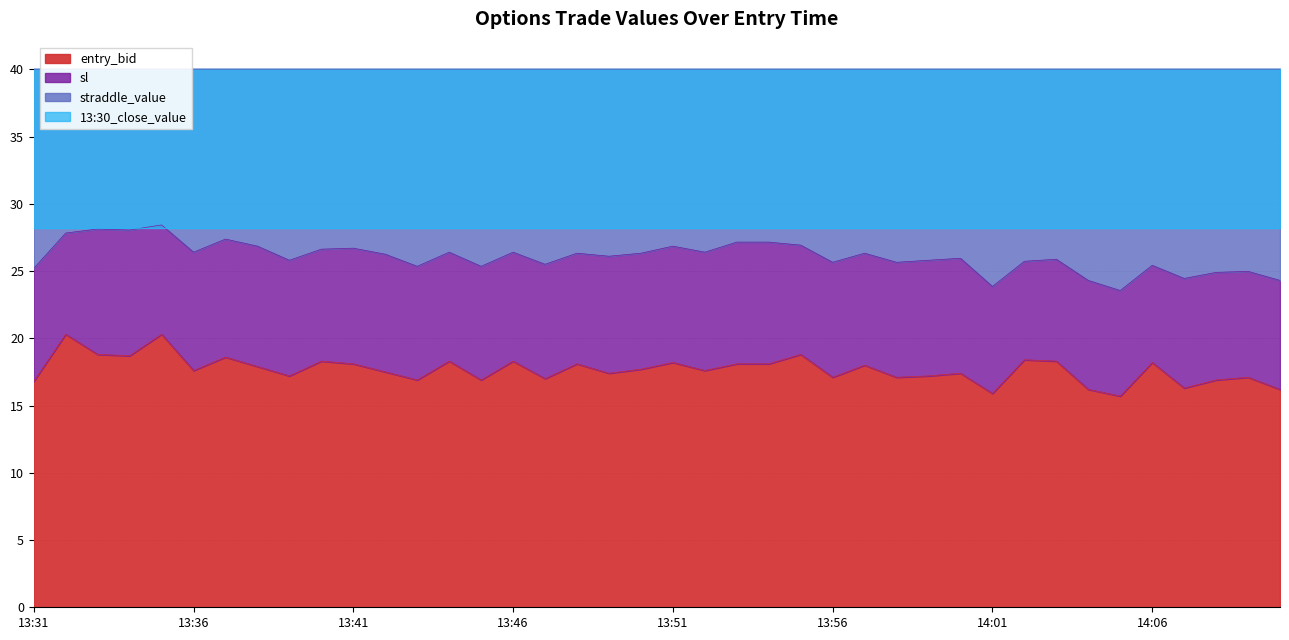

Between 13:36 and 14:01, which series saw the biggest shift?

sl